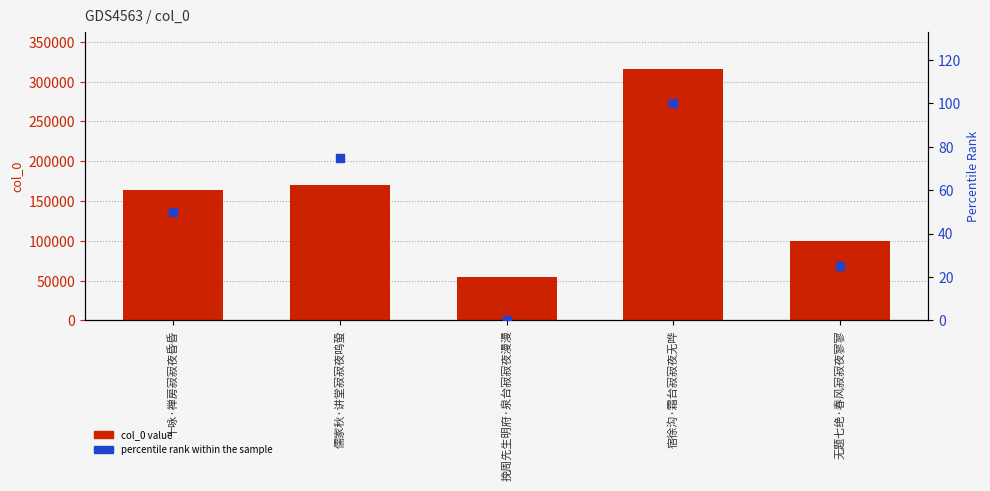

Which series reaches the maximum Y coordinate?

col_0 value